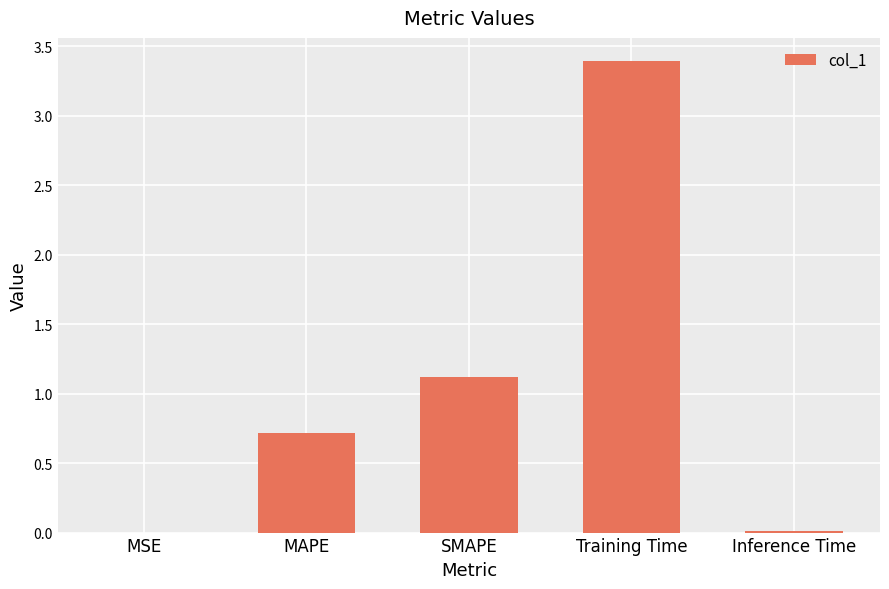

What is the sum of all values?

5.2